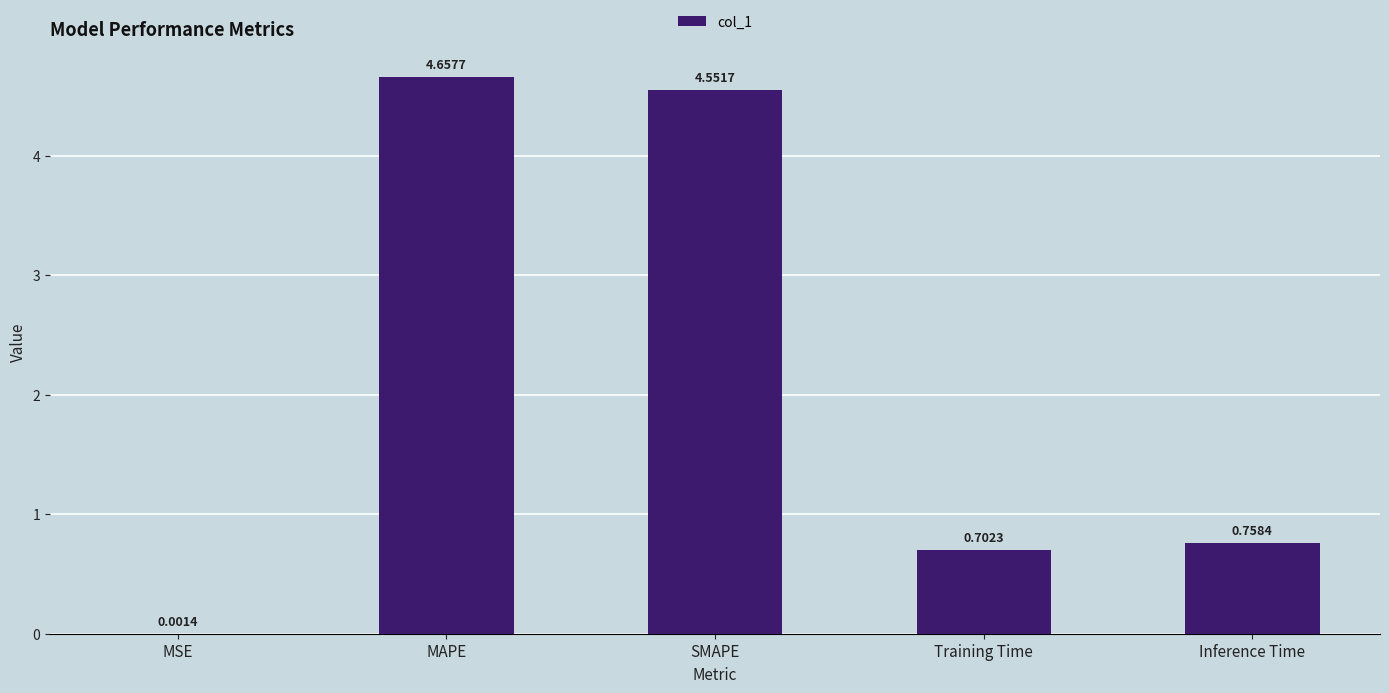

At which label is the value closest to 2?

Inference Time